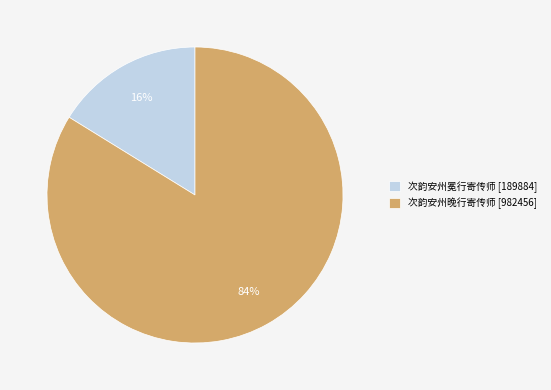

How many slices are in this pie chart?

2